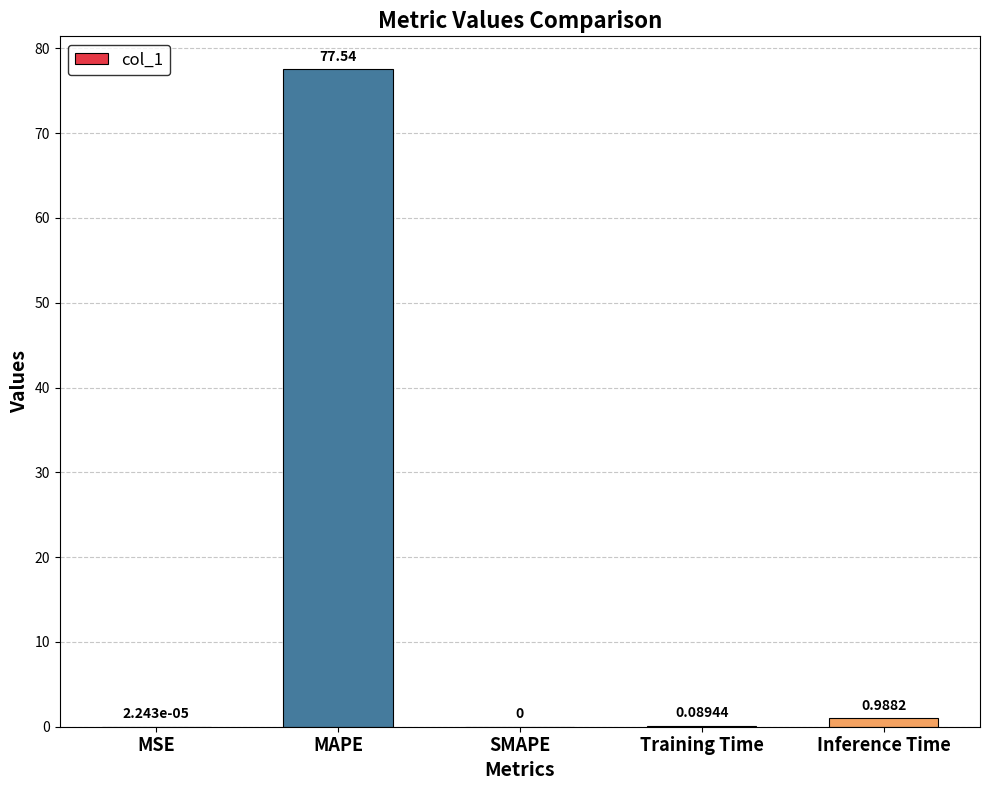

Where is the data nearest to the value 38?

Inference Time